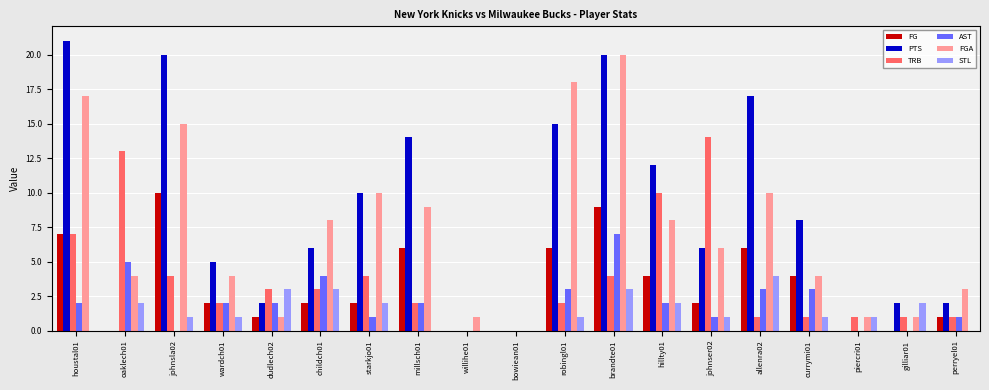

Count the number of categories in the chart.

19